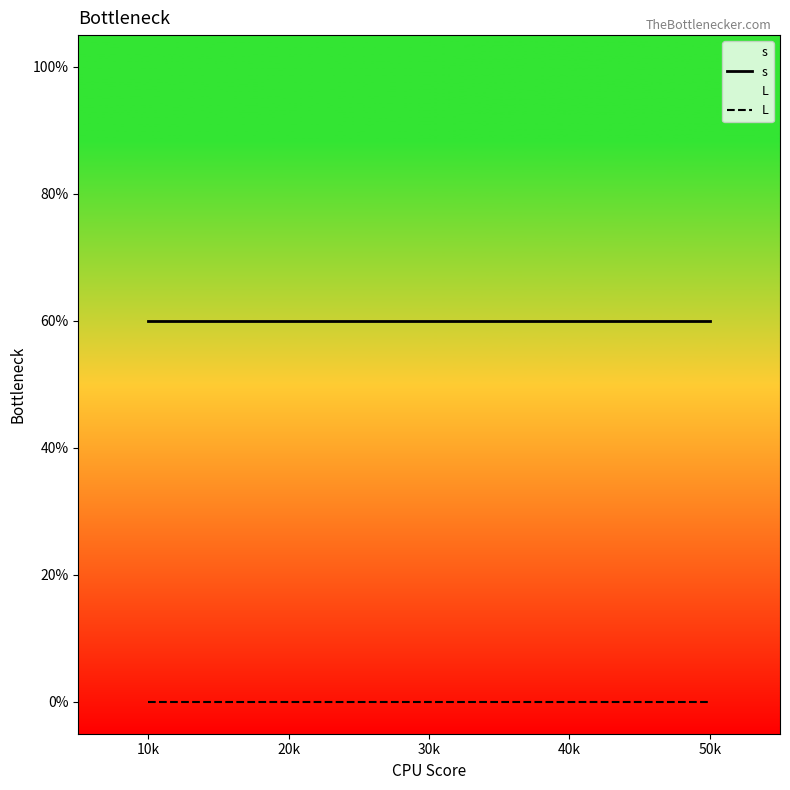

Does the chart display data point markers on the line(s)?

No